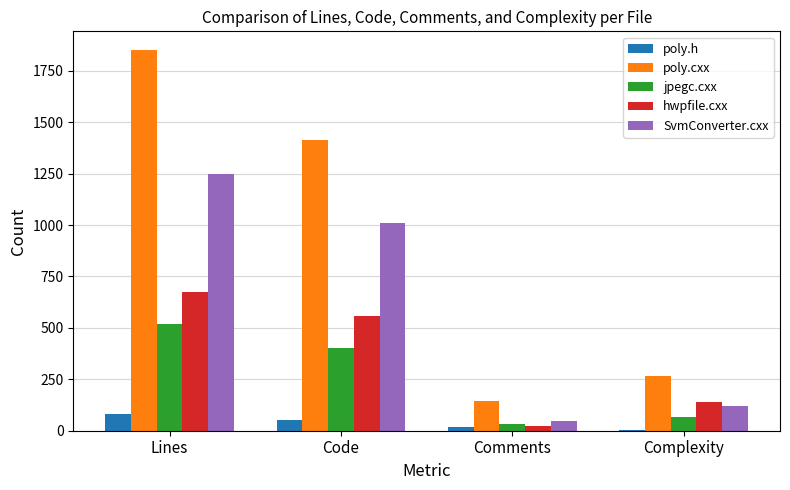

True or false: SvmConverter.cxx has a value of 182 at Complexity.

False